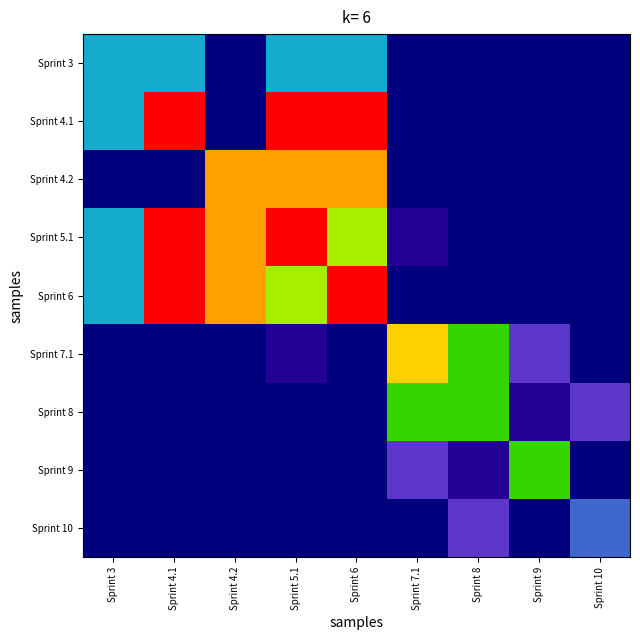

Which series has the widest spread of values?

Sprint 4.1